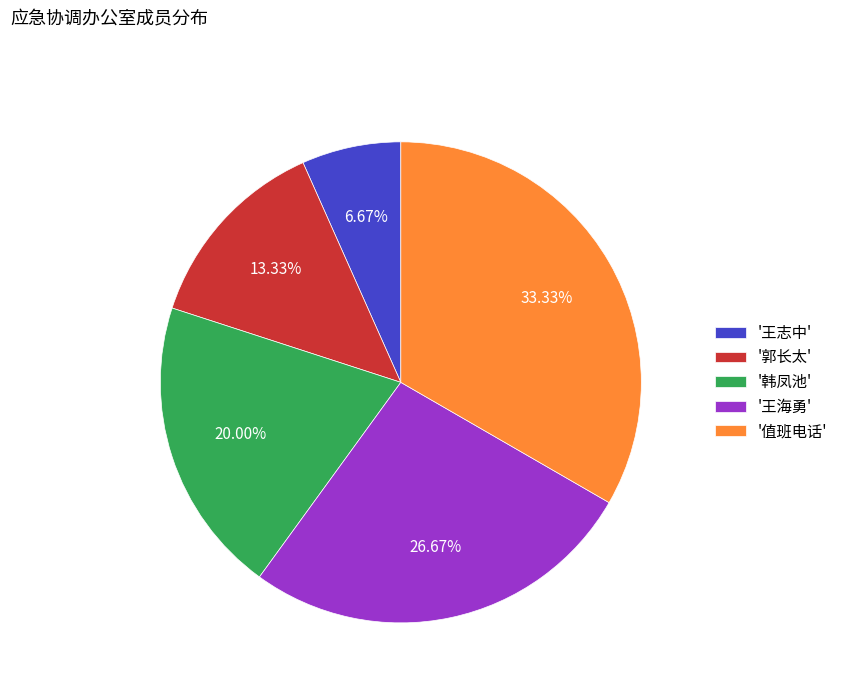

Rank the categories by value from lowest to highest.

'王志中', '郭长太', '韩凤池', '王海勇', '值班电话'